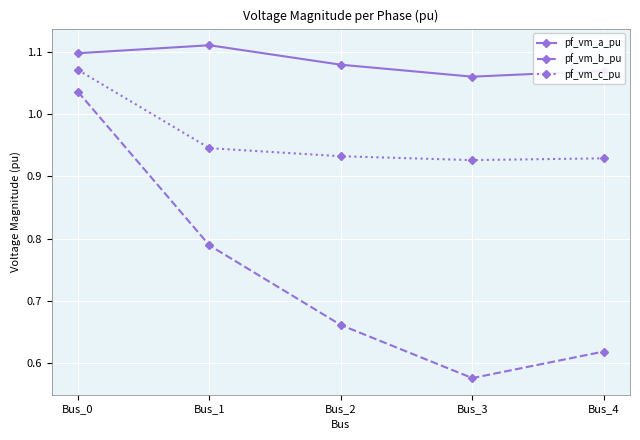

Is it true that pf_vm_c_pu equals 1.4 at Bus_3?

False